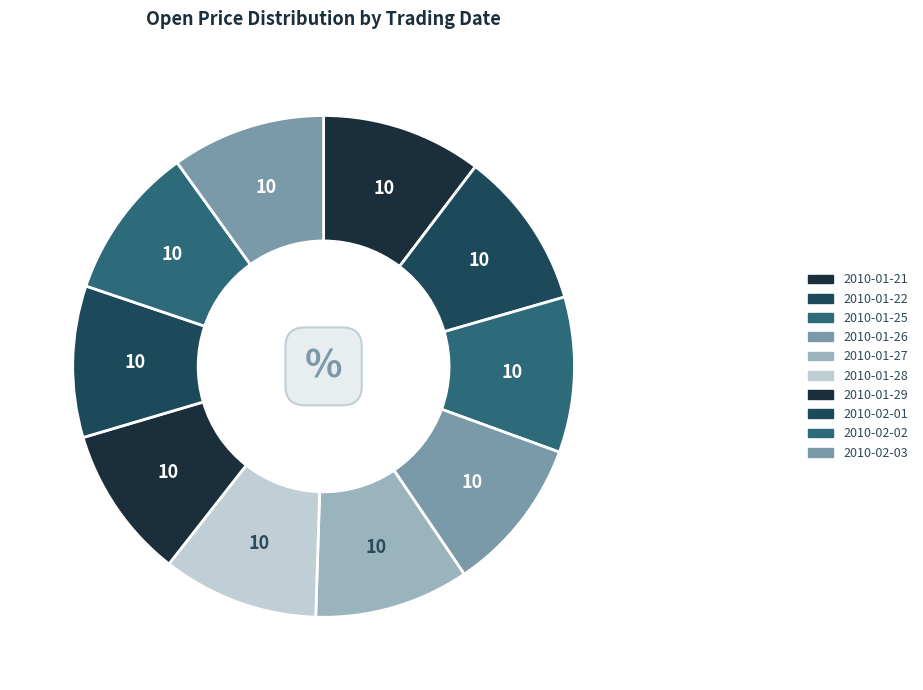

Between 2010-01-25 and 2010-01-27, which is larger?

2010-01-25